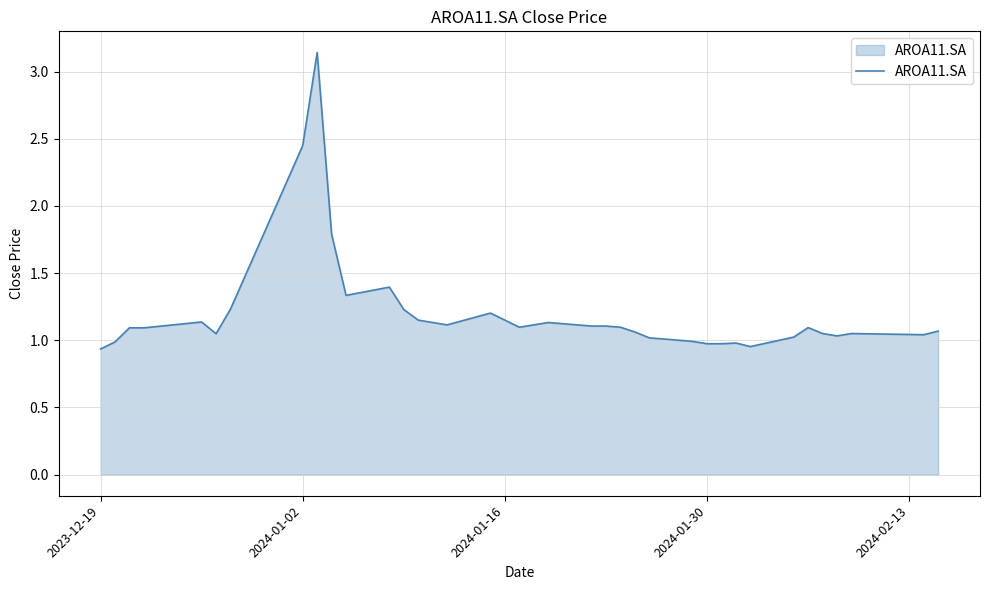

What is the difference between the maximum and minimum values?

2.2